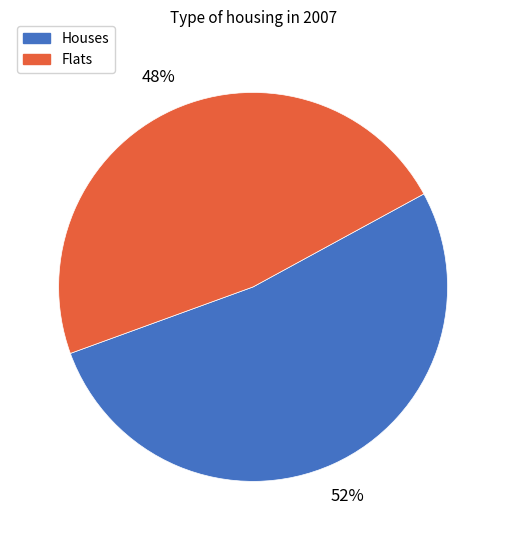

How many segments does this pie chart have?

2